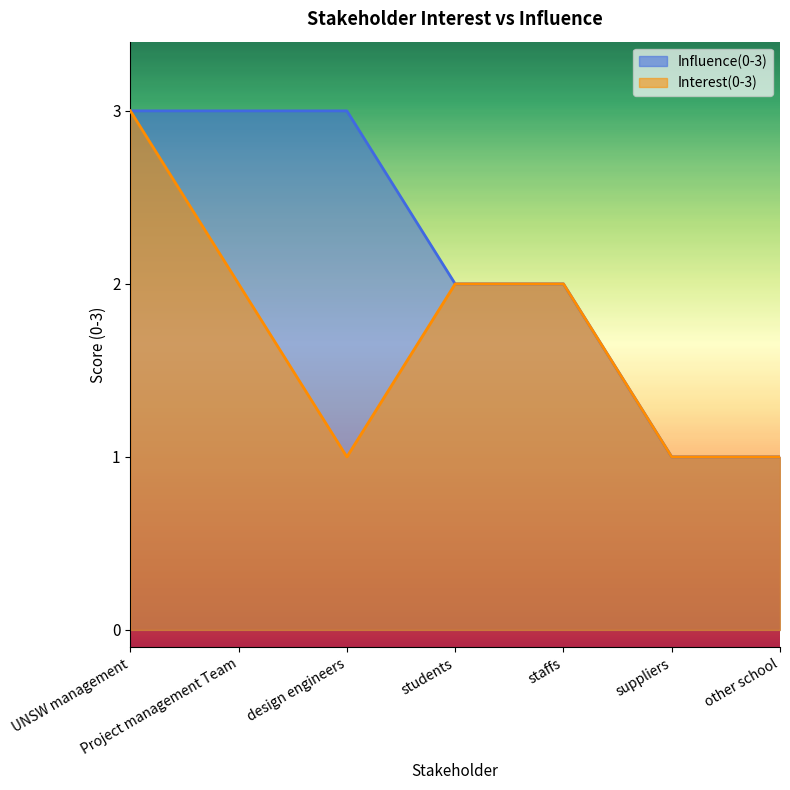

Count the Influence(0-3) values in the range 1 to 3.

7